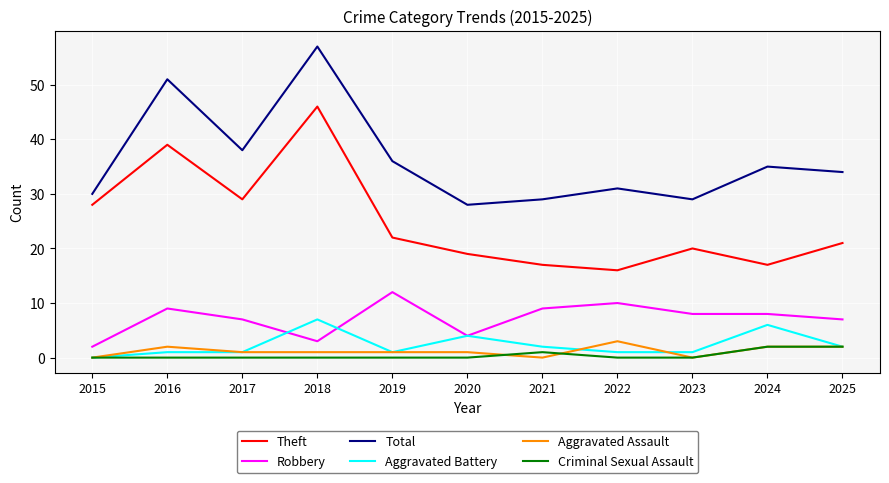

How many lines are shown in the chart?

6